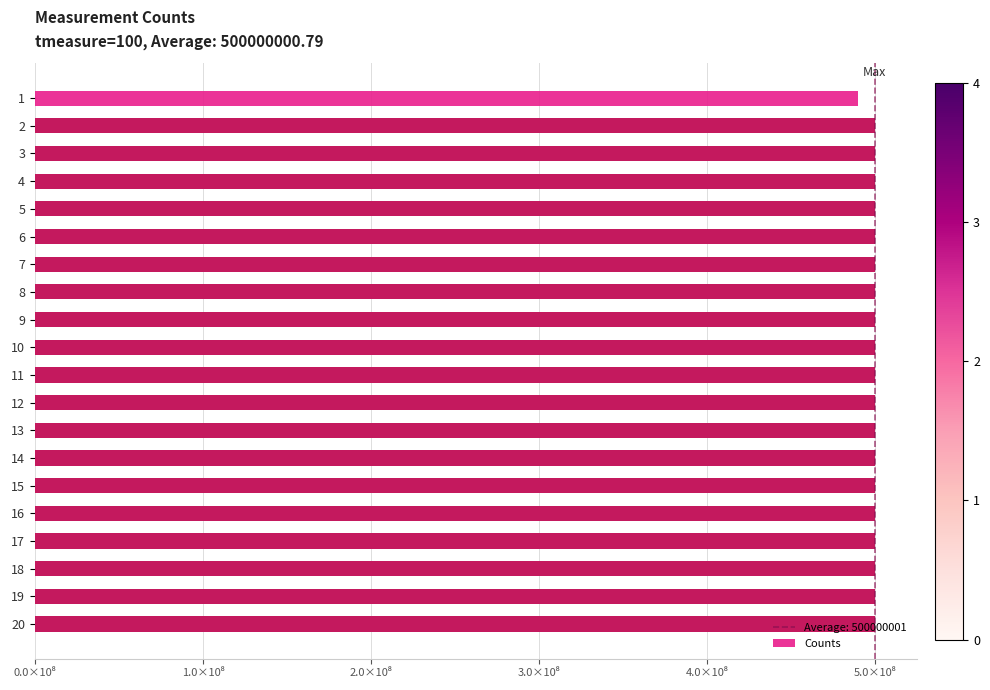

True or false: the data shows 500000001 at 10.

True